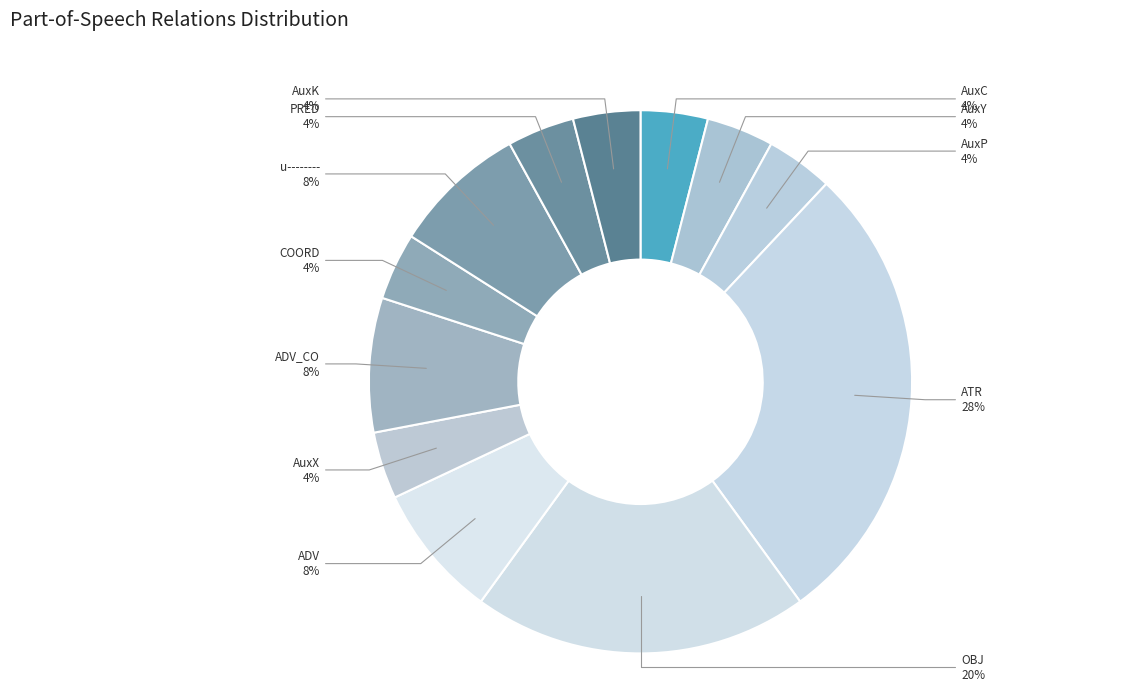

Does AuxY represent more than half of the total?

No